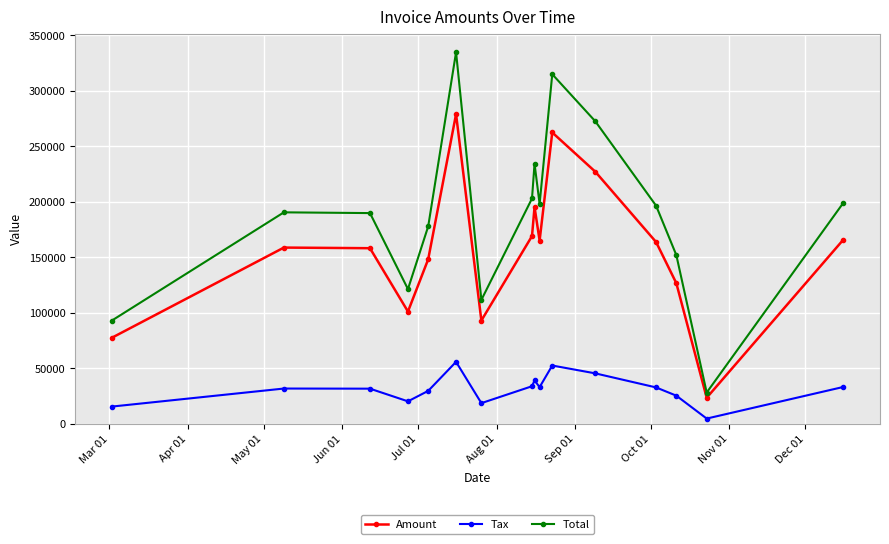

Which series has the largest total across all categories?

Total